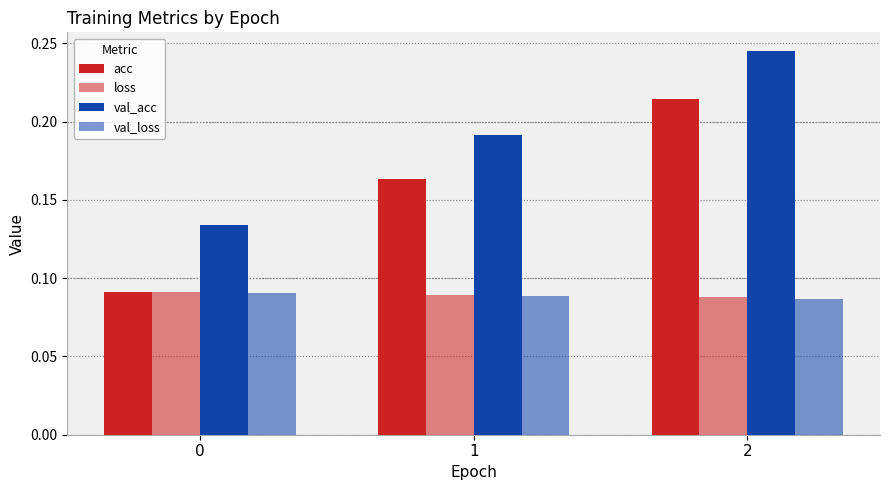

How many series are shown in this chart?

4